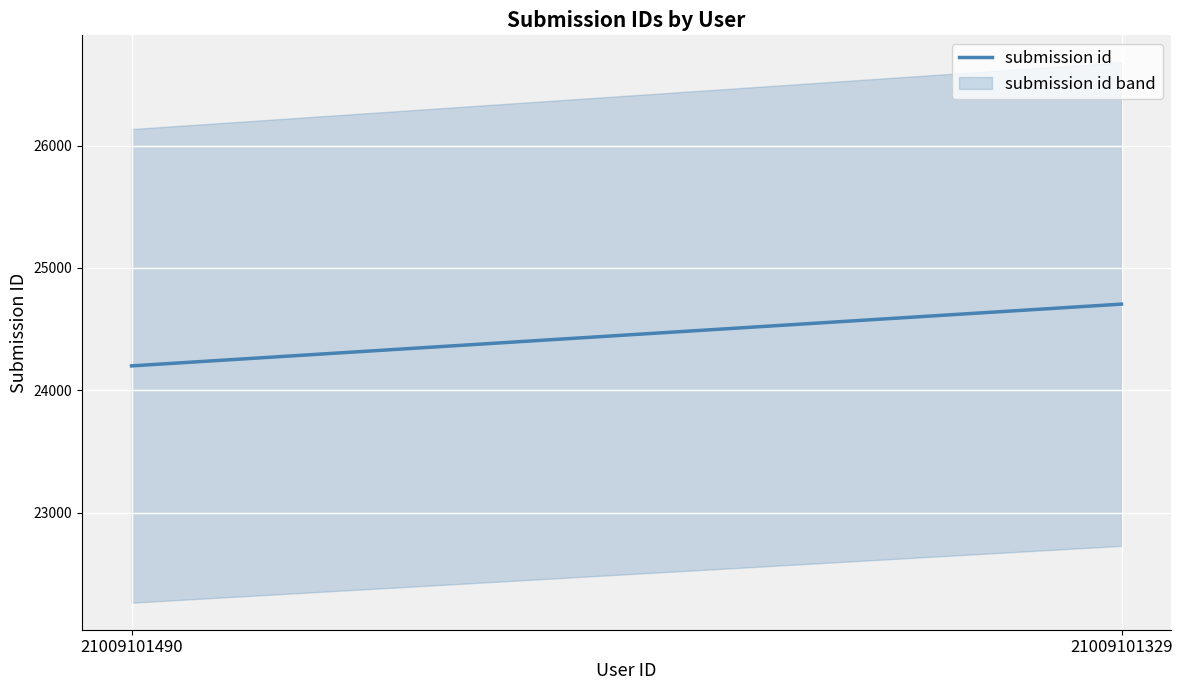

Reading right to left, transcribe all the data shown in this chart.

24704	24199